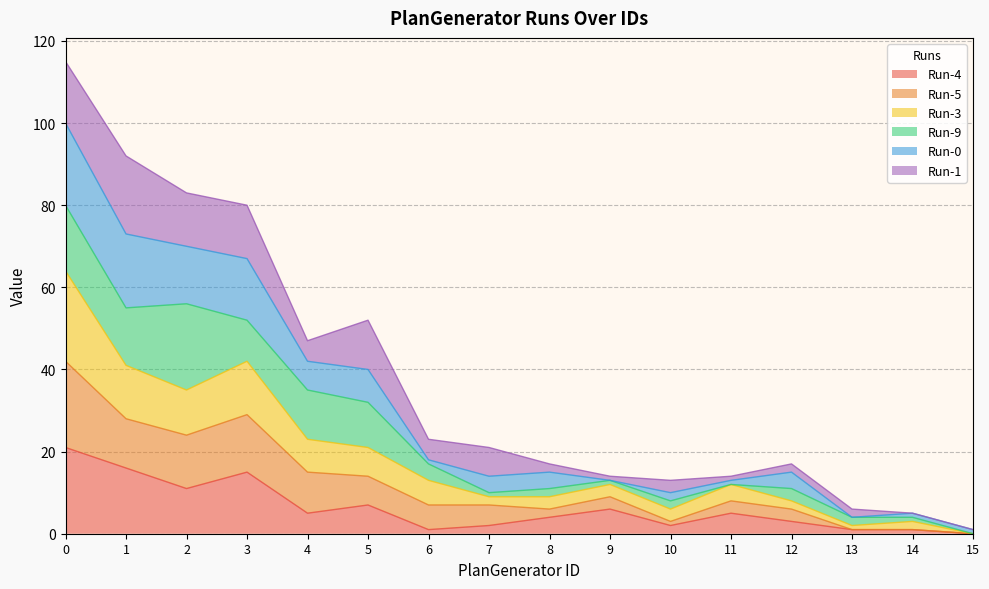

Is it true that Run-4 equals 3 at 12?

True